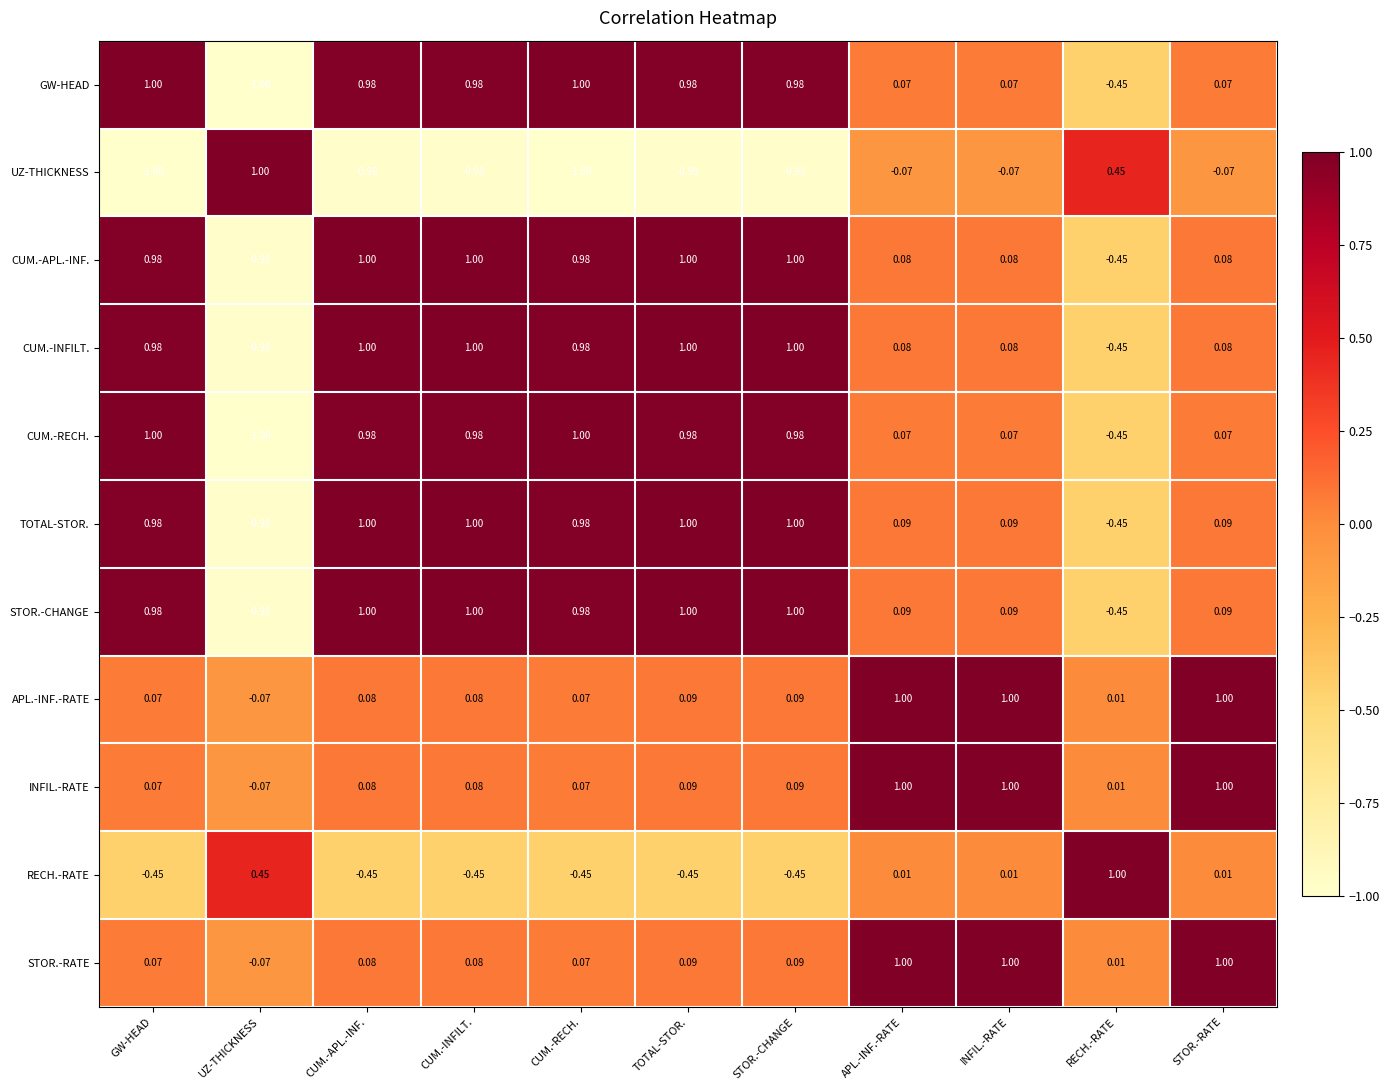

Is the value of STOR.-RATE at STOR.-CHANGE greater than the value of APL.-INF.-RATE at APL.-INF.-RATE?

No